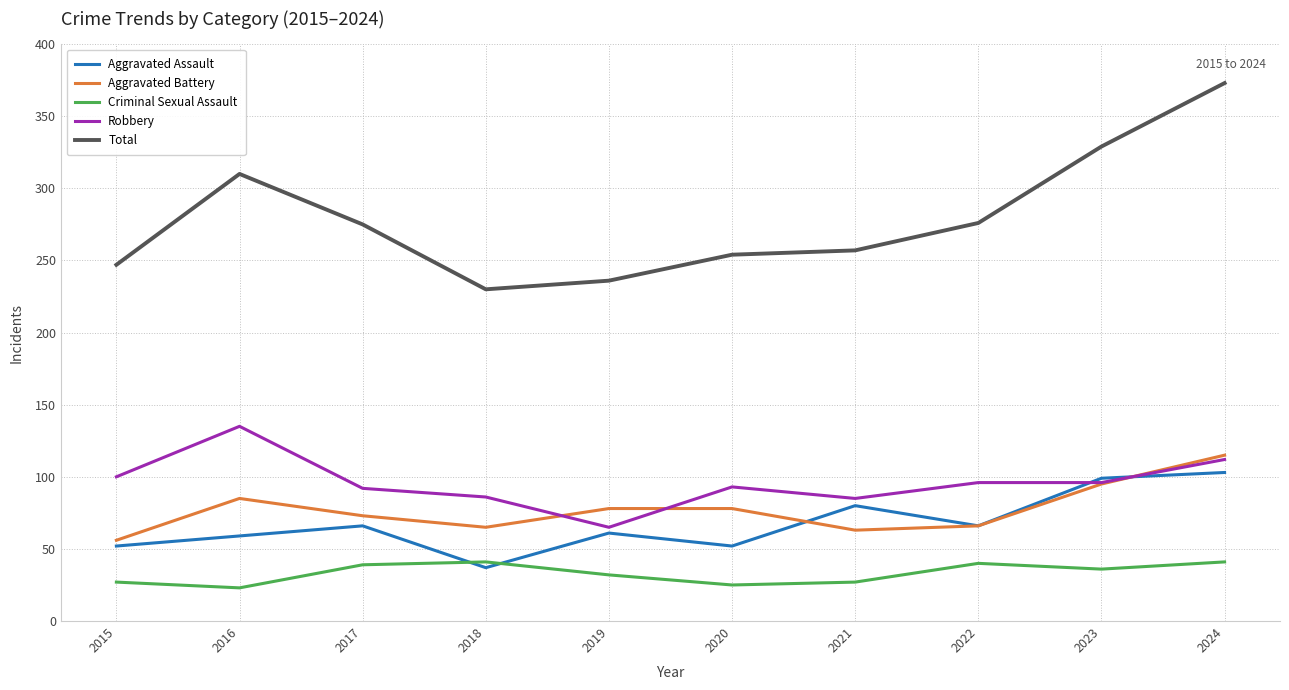

True or false: Aggravated Battery and Total intersect in this chart.

False